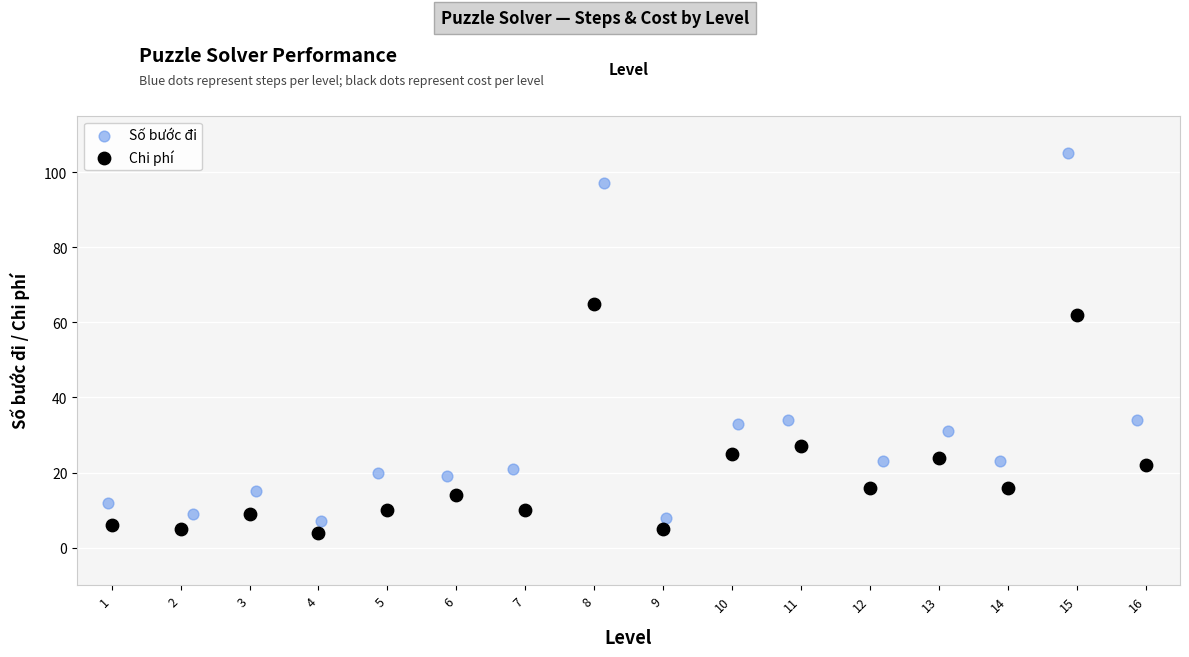

Which series contains the lowest Y value?

Chi phí